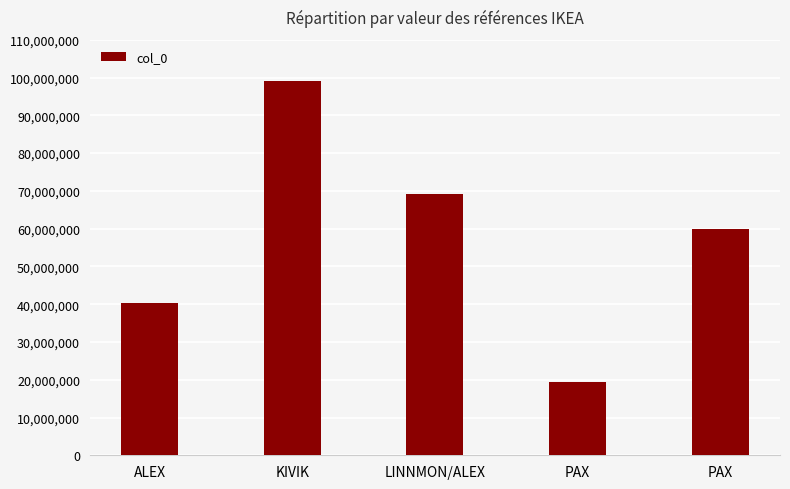

Read the value at LINNMON/ALEX.

69222616